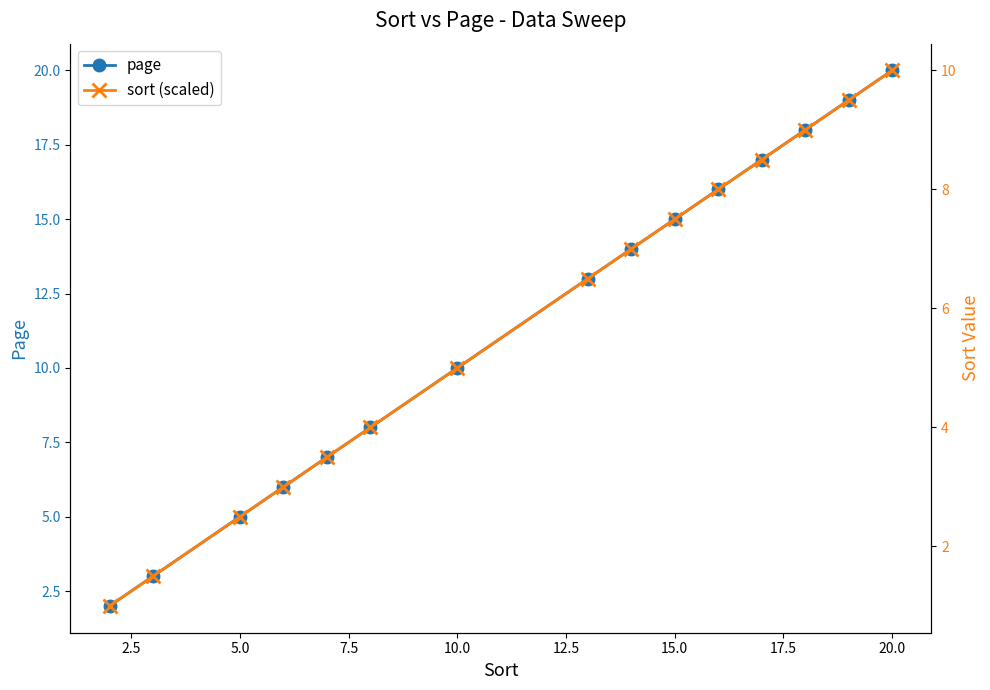

The value of page at 5.0 is 5. True or false?

True